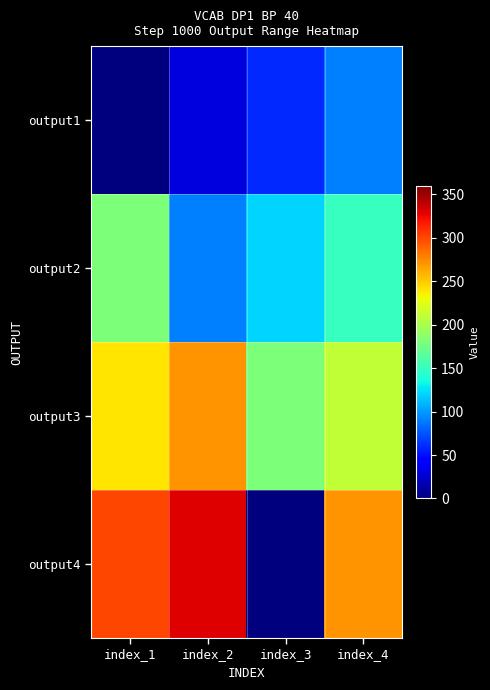

Reading left to right, extract all data points from this chart.

output1: index_1=0	index_2=30	index_3=60	index_4=90
output2: index_1=180	index_2=90	index_3=120	index_4=150
output3: index_1=240	index_2=270	index_3=180	index_4=210
output4: index_1=300	index_2=330	index_3=0	index_4=270